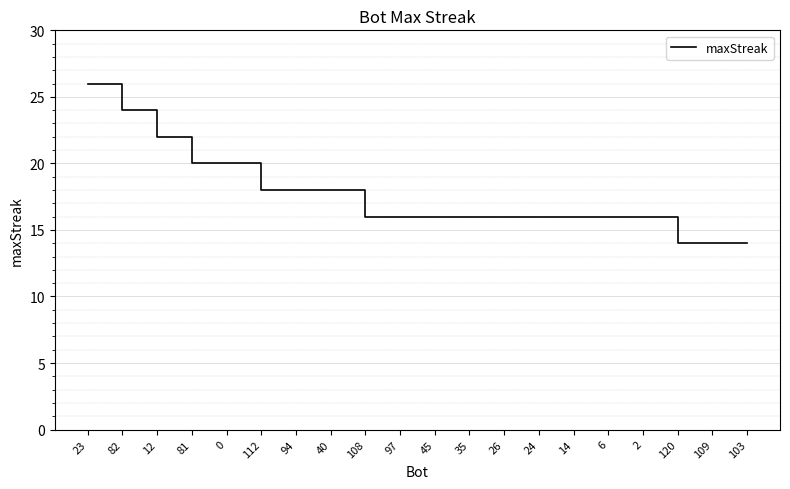

Between 120 and 97, which is larger?

97